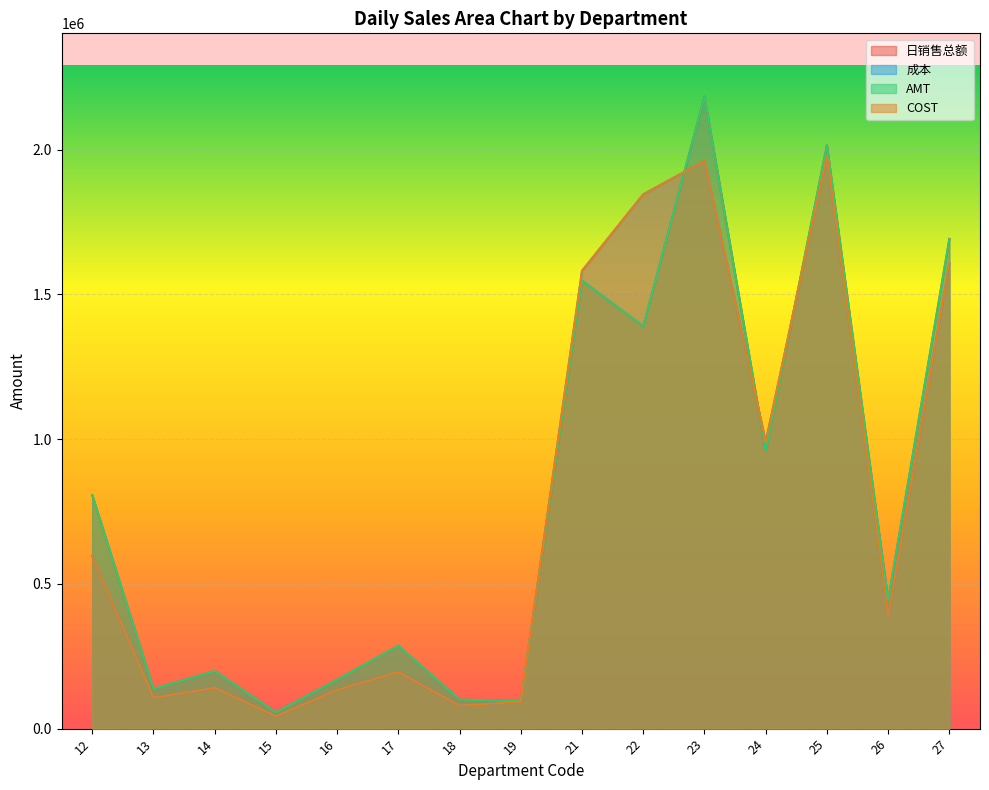

Which series ends up on top after the final intersection of 日销售总额 and AMT?

AMT